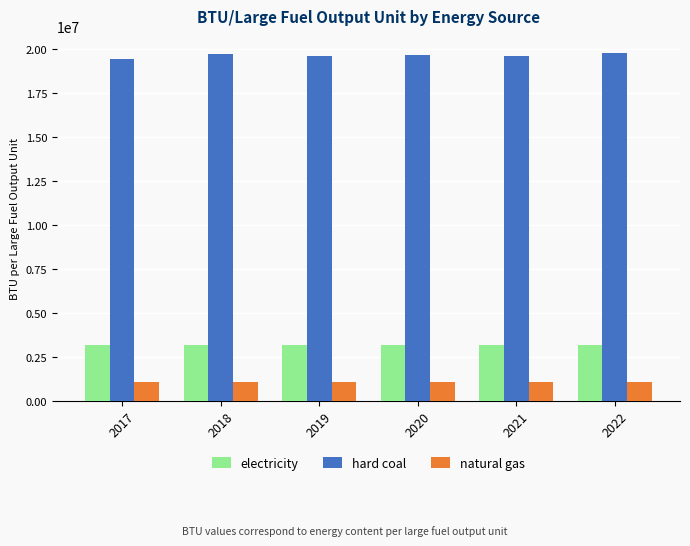

Rank the series by their maximum value, from highest to lowest.

hard coal, electricity, natural gas